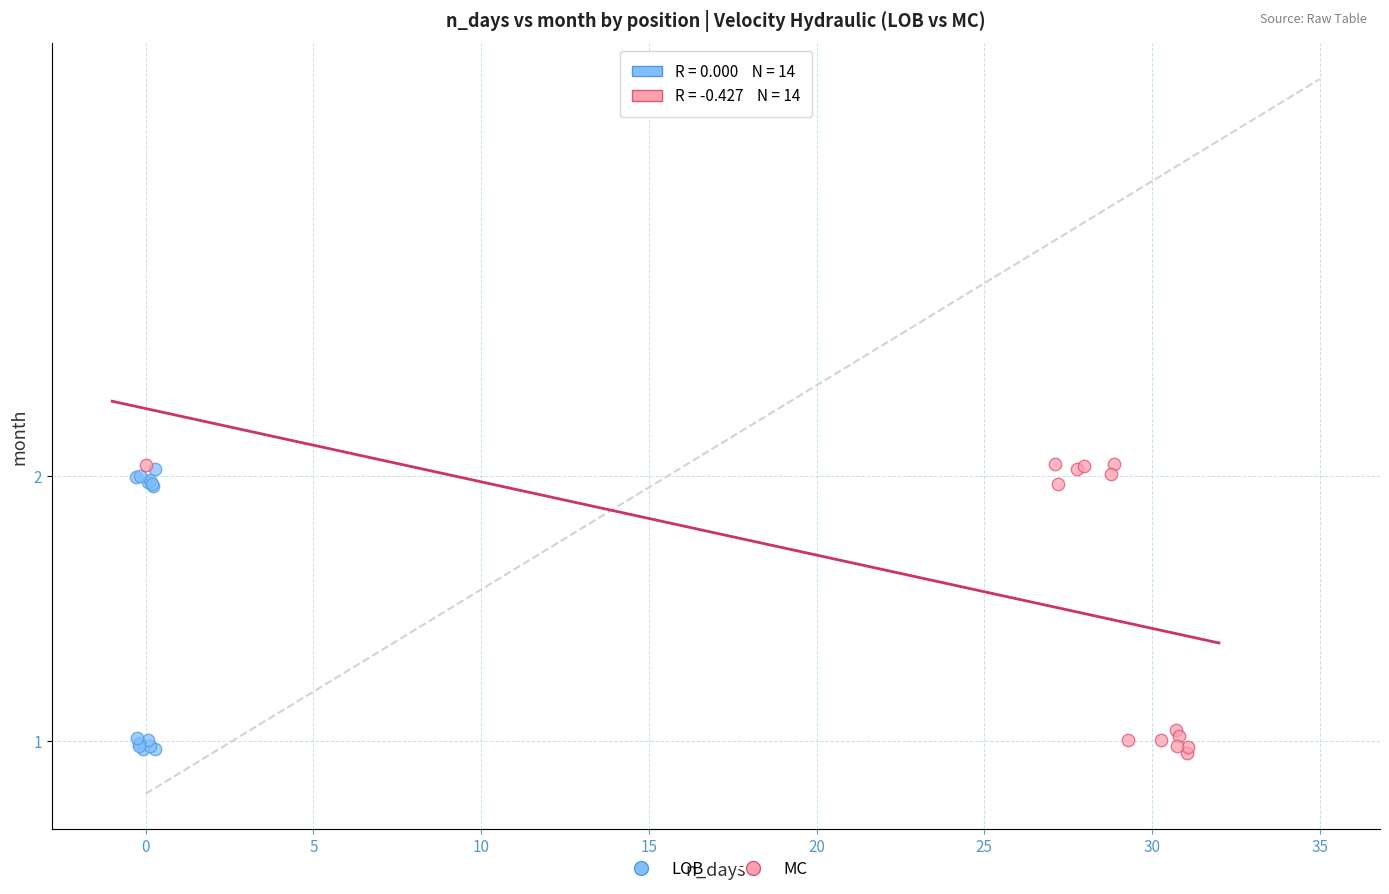

Which series has the widest spread of Y values?

MC